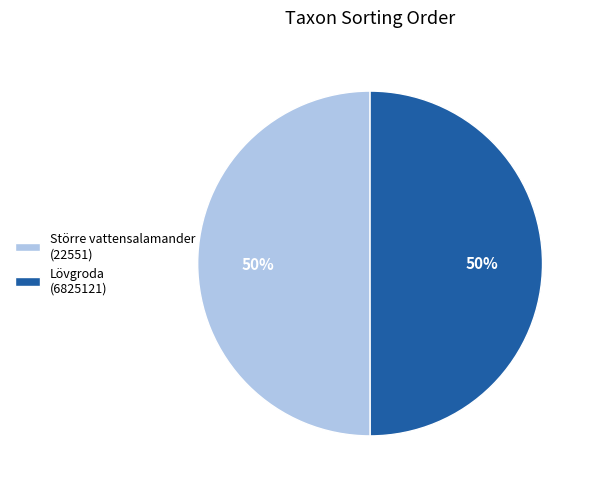

What percentage is the Större vattensalamander (22551) slice, to the nearest percent?

50%